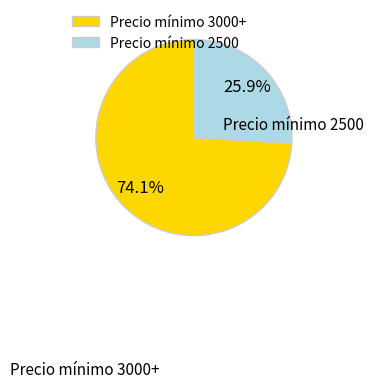

Combined, what portion of the pie is Precio mínimo 2500 and Precio mínimo 3000+?

100.0%